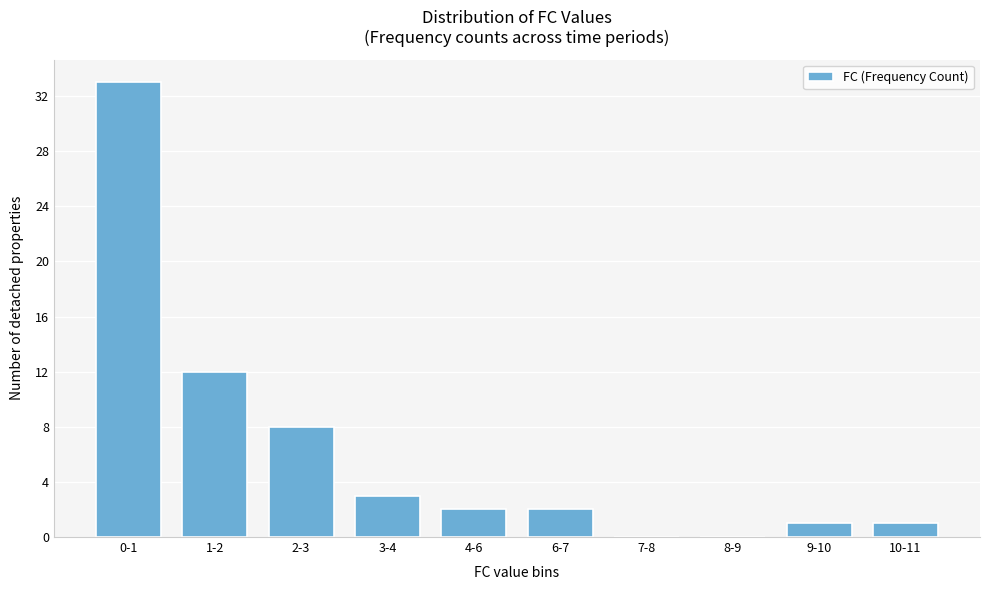

Reading left to right, what are all the values shown in this chart?

0-1=33	1-2=12	2-3=8	3-4=3	4-6=2	6-7=2	7-8=0	8-9=0	9-10=1	10-11=1